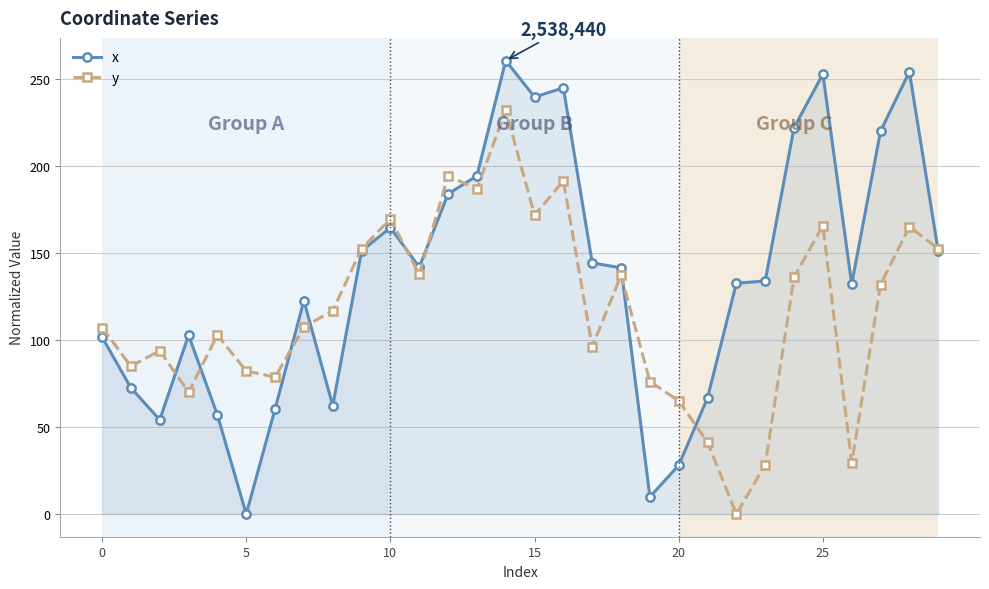

What is the value of the x point at the 12th from the left?

141.8